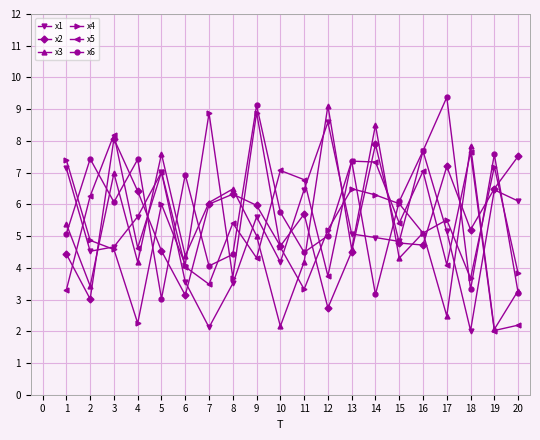

What is the difference between the maximum and minimum values in the x4 series?

6.6